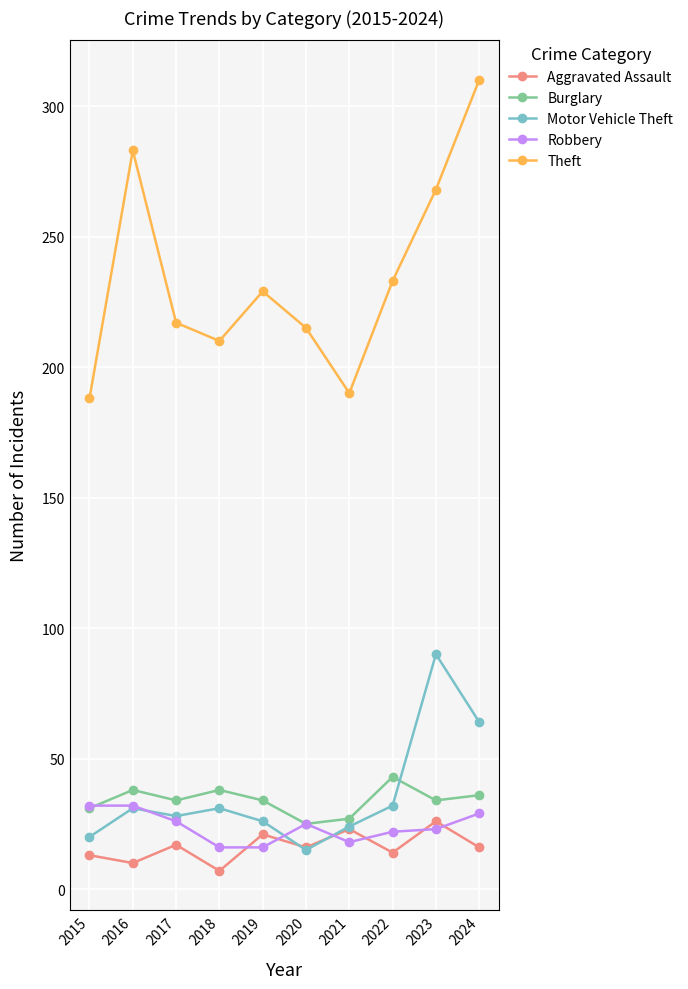

Which series has the largest total across all categories?

Theft